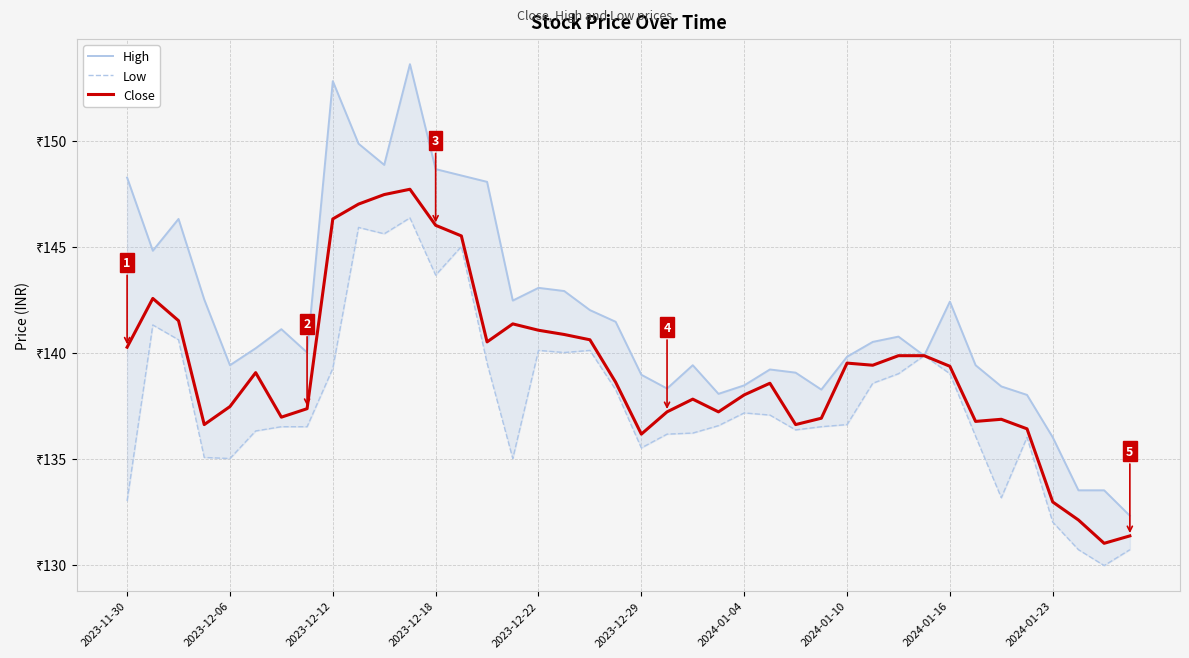

What is the difference between the maximum and minimum values in the Close series?

16.7